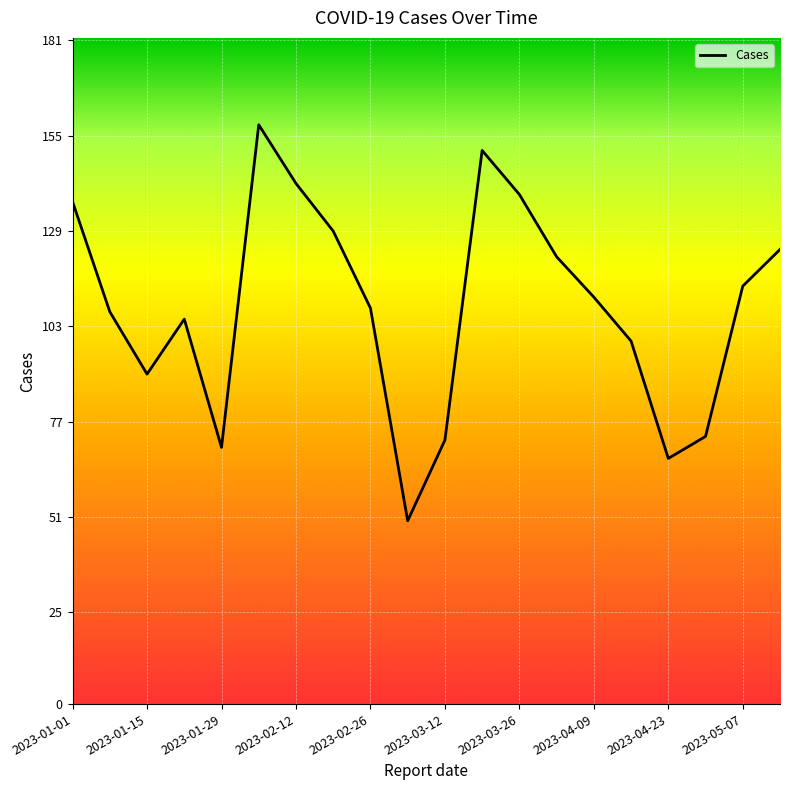

What is the smallest value displayed?

50